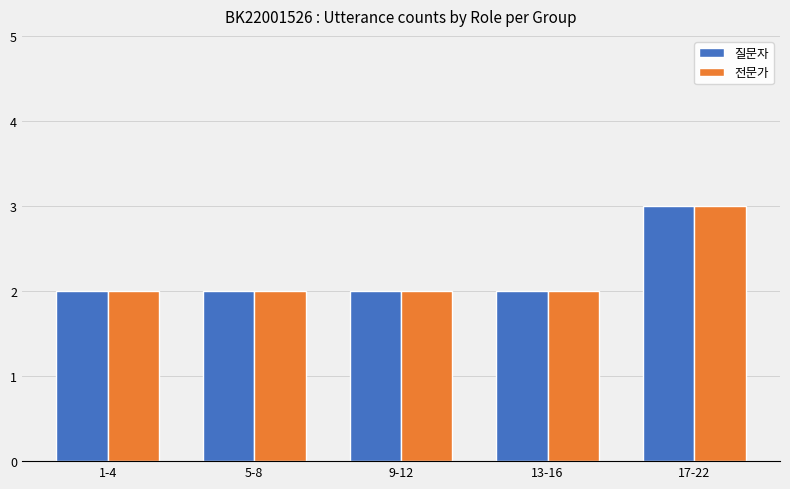

What position from the right is 9-12?

3